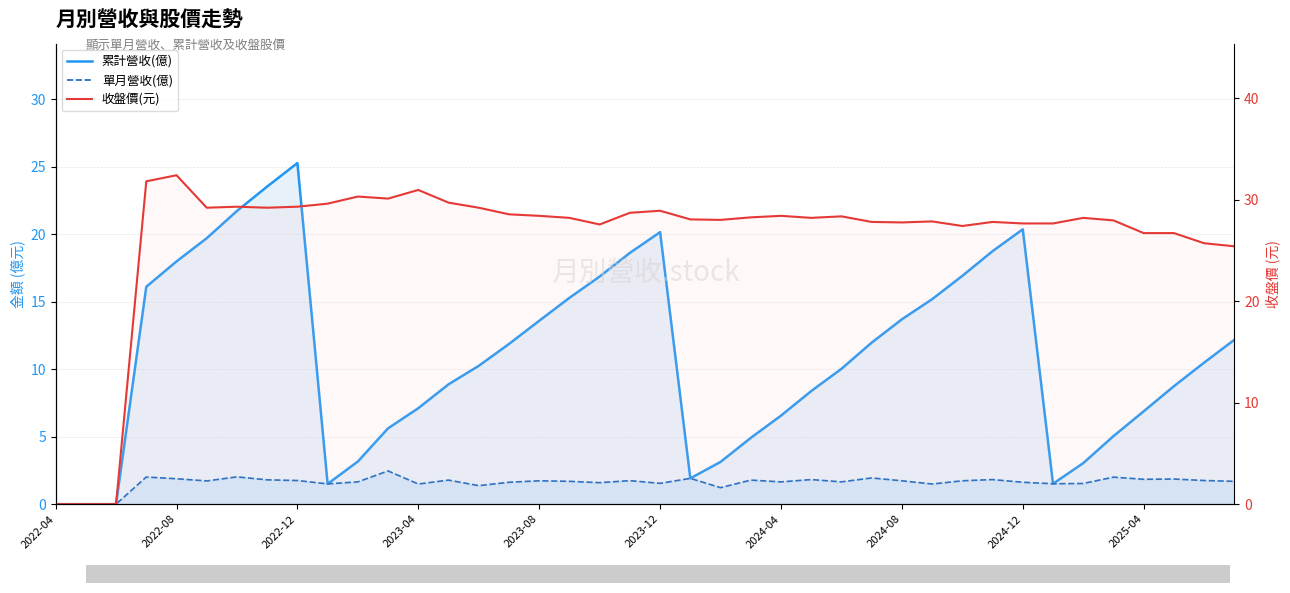

True or false: 累計營收(億) and 單月營收(億) intersect in this chart.

False